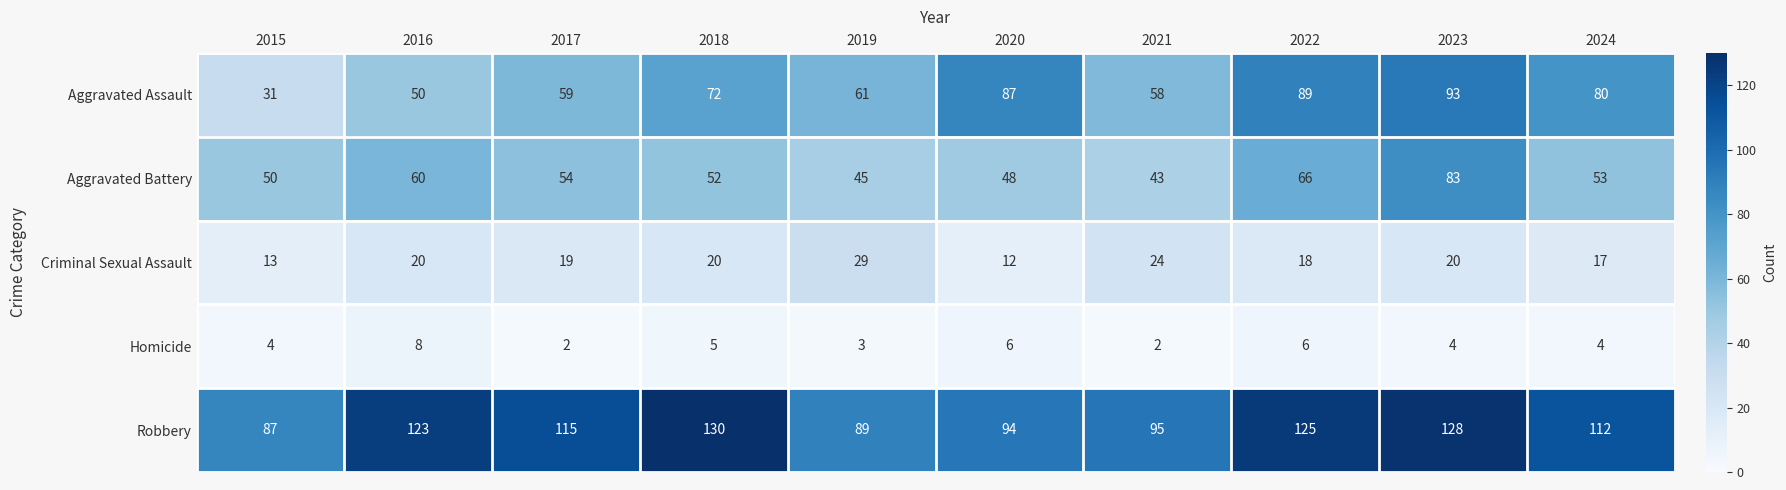

What is the highest value of the Homicide series?

8